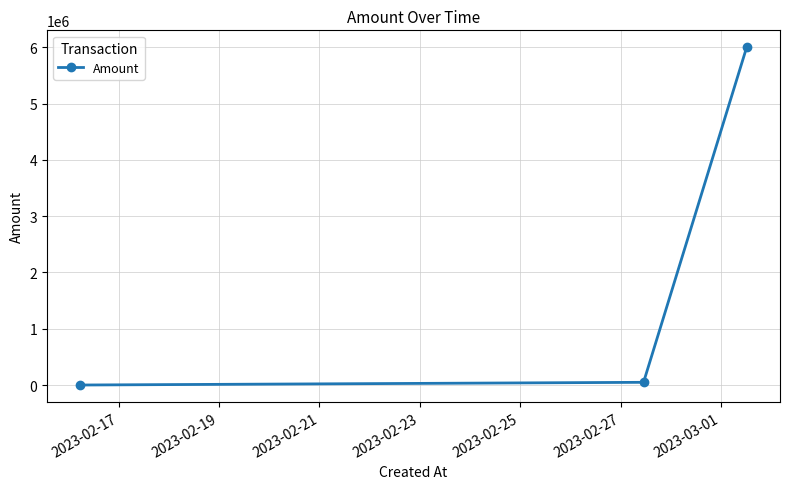

Reading left to right, extract all data points from this chart.

2000	50000	6000000